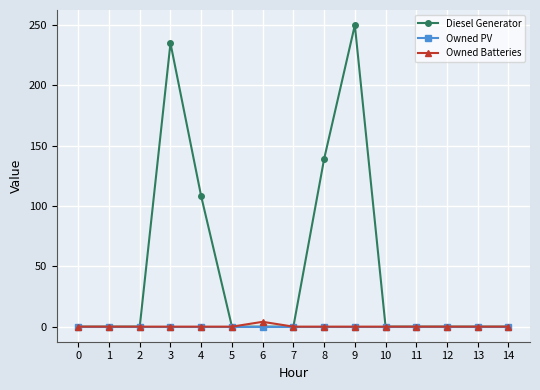

Does the chart have visible grid lines?

Yes